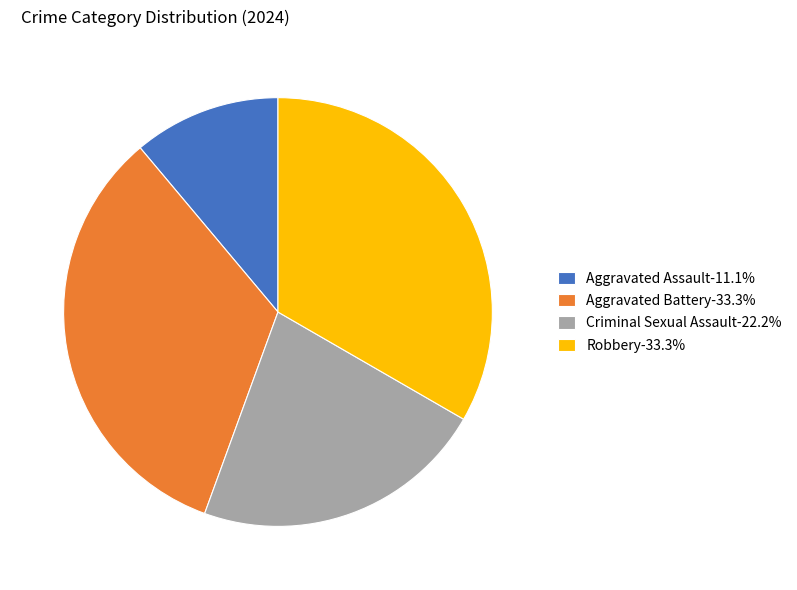

Does Aggravated Assault represent more than half of the total?

No